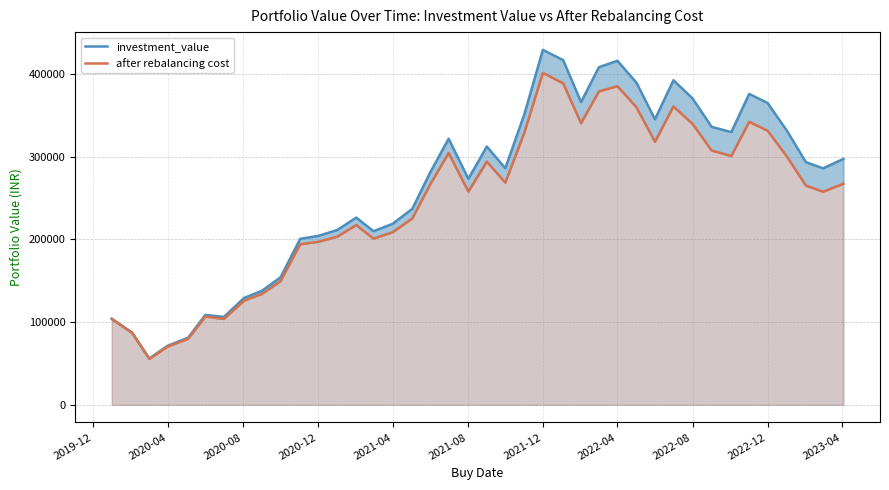

Count the number of categories in the chart.

40